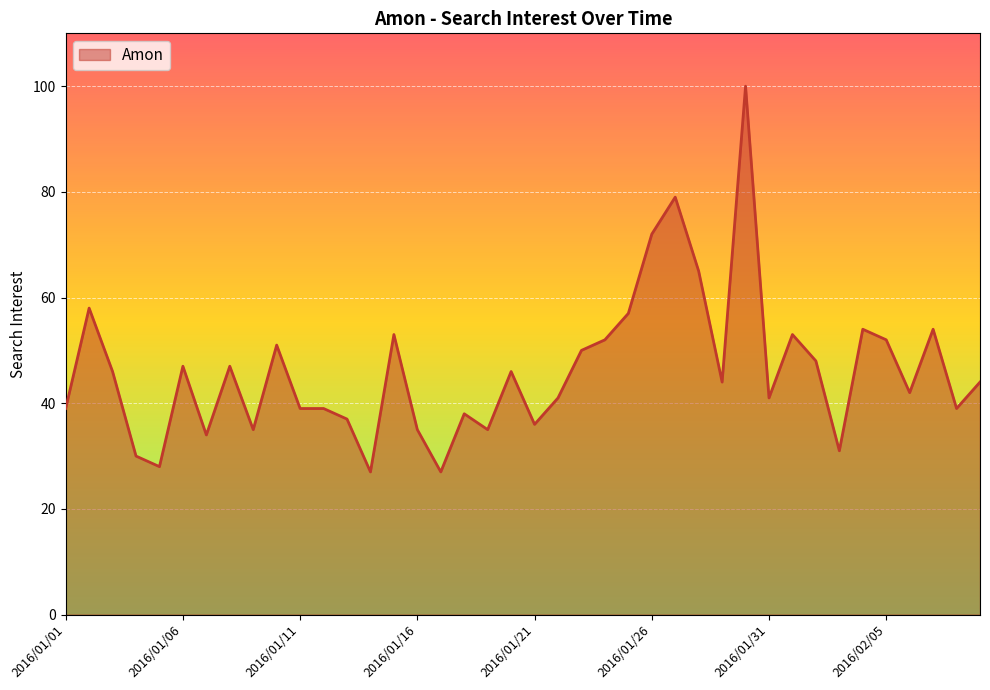

Reading left to right, what are all the values shown in this chart?

39	58	46	30	28	47	34	47	35	51	39	39	37	27	53	35	27	38	35	46	36	41	50	52	57	72	79	65	44	100	41	53	48	31	54	52	42	54	39	44